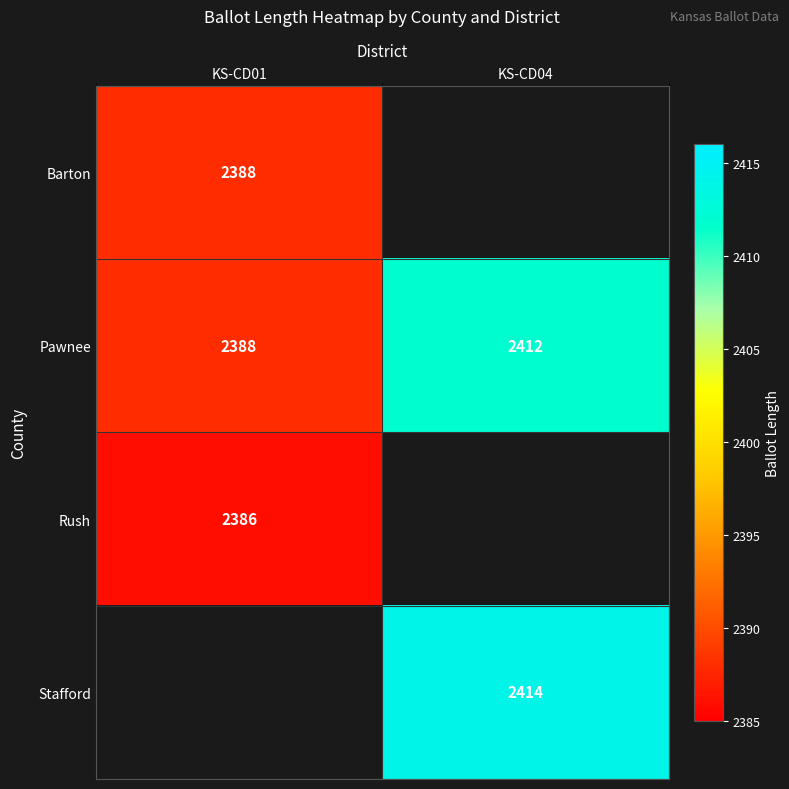

Is the value of Pawnee at KS-CD04 greater than the value of Rush at KS-CD01?

Yes